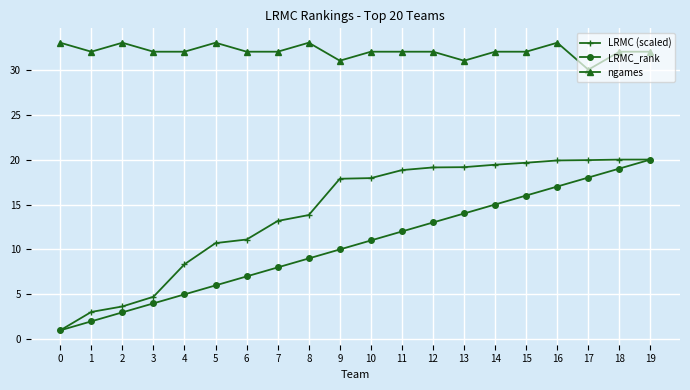

Rank the series at 4 from highest to lowest value.

ngames, LRMC (scaled), LRMC_rank